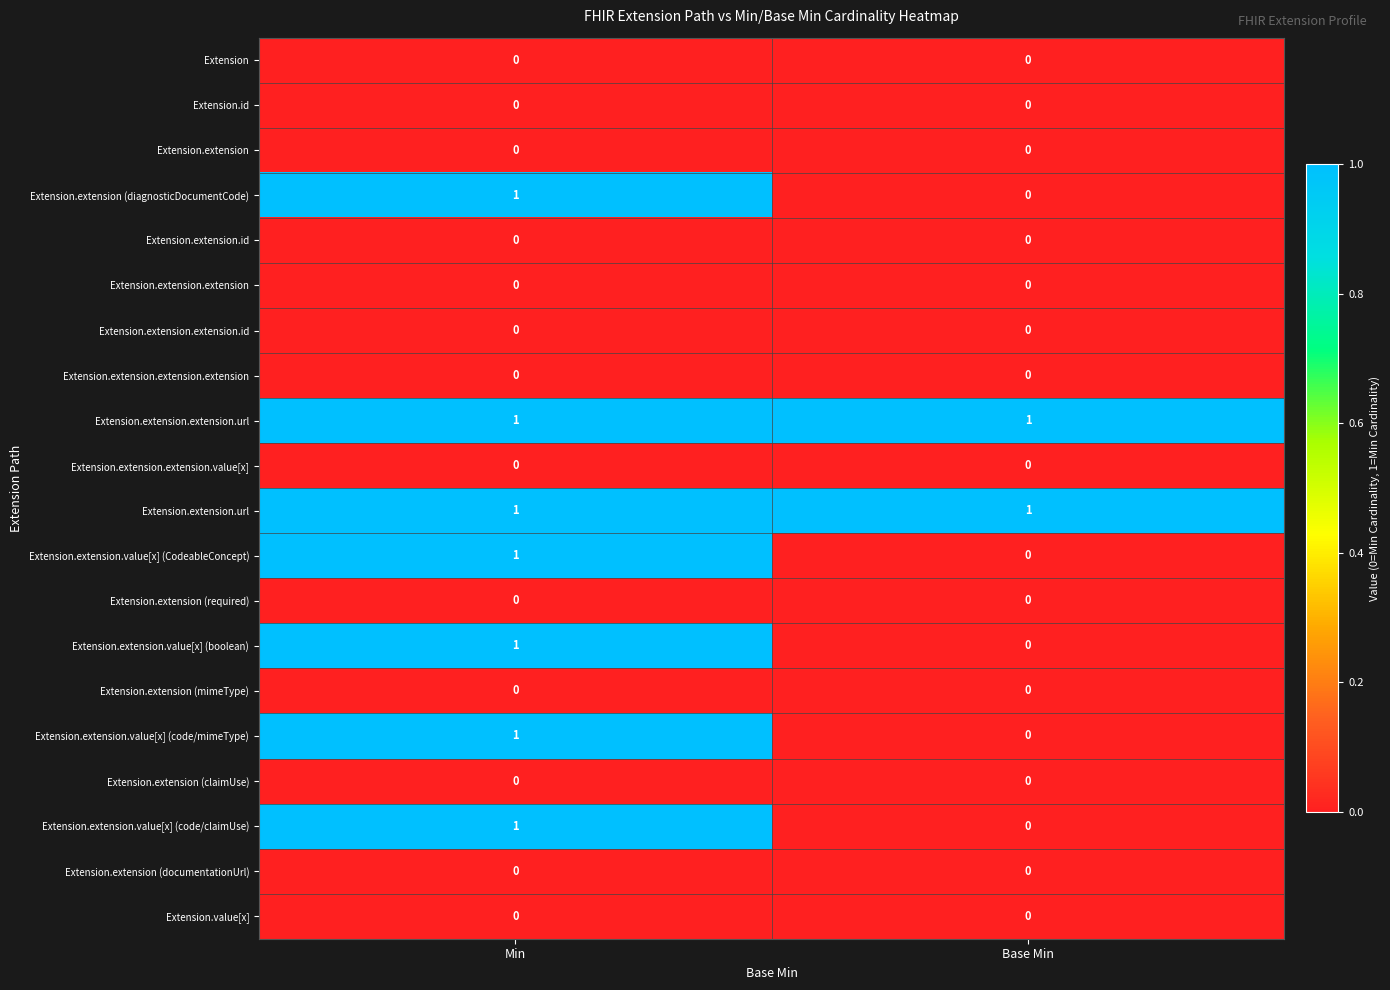

How many series are shown in this chart?

20